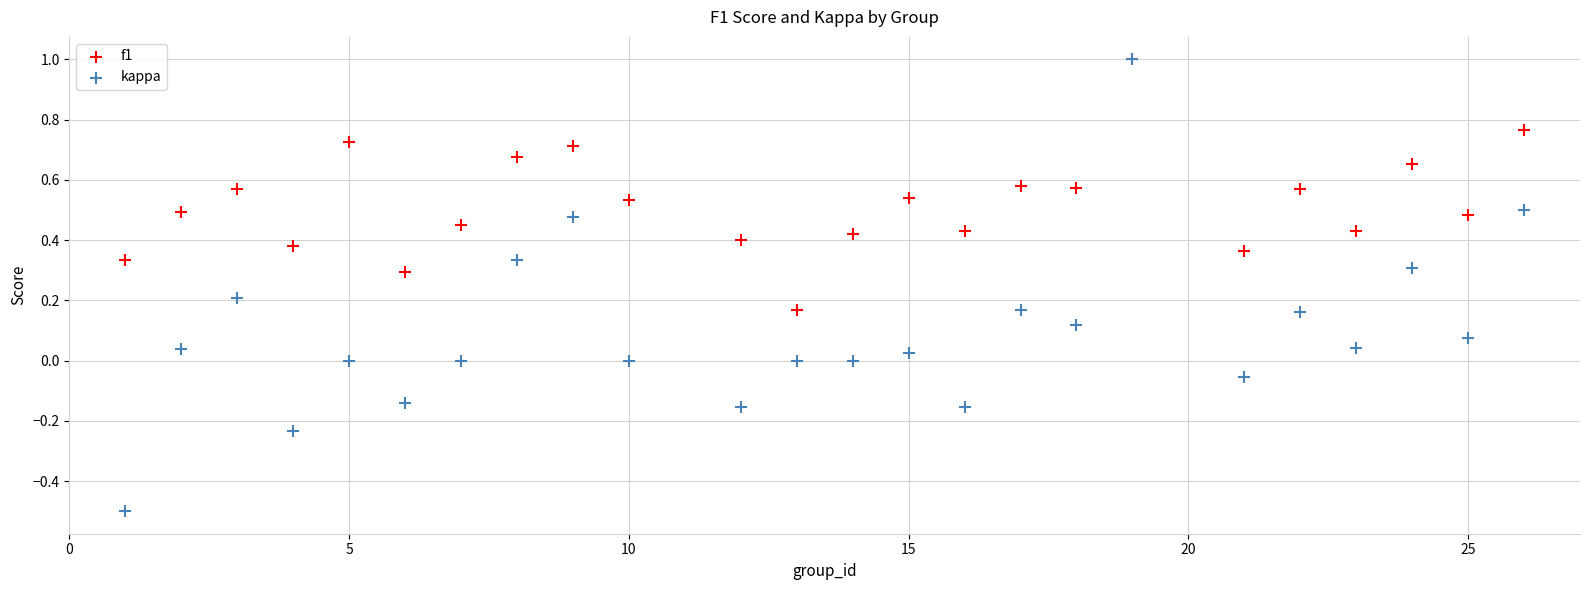

What are all the series names shown in the legend?

f1, kappa